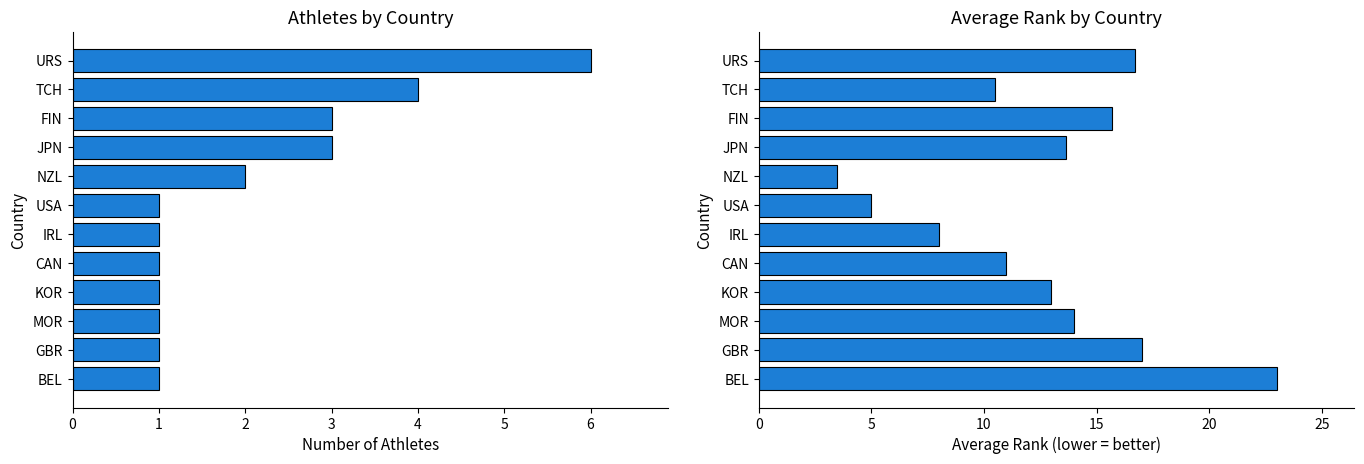

How many values in the Average Rank series are below 13?

5